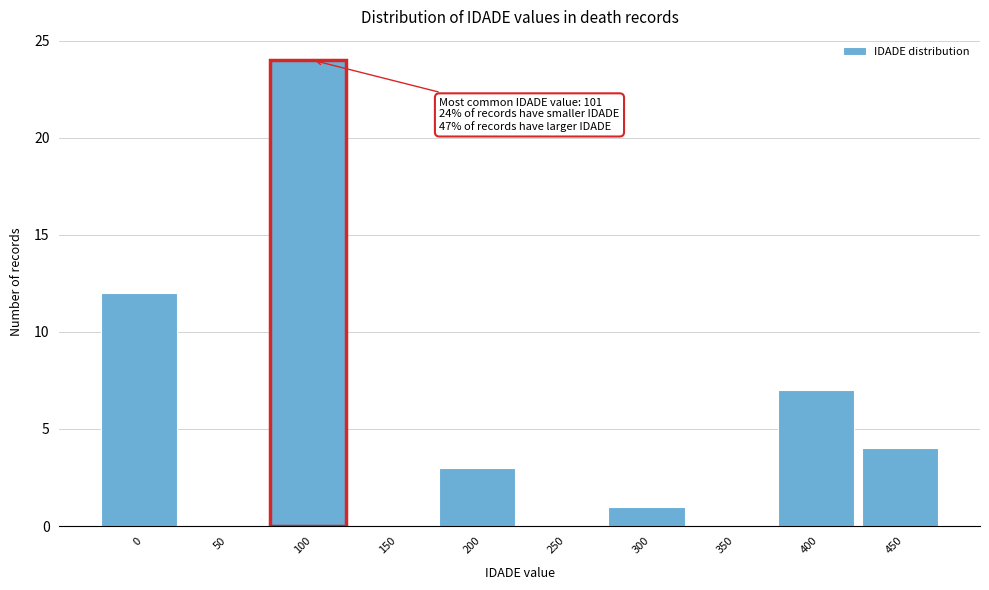

Reading left to right, extract all data points from this chart.

0=12	50=0	100=24	150=0	200=3	250=0	300=1	350=0	400=7	450=4